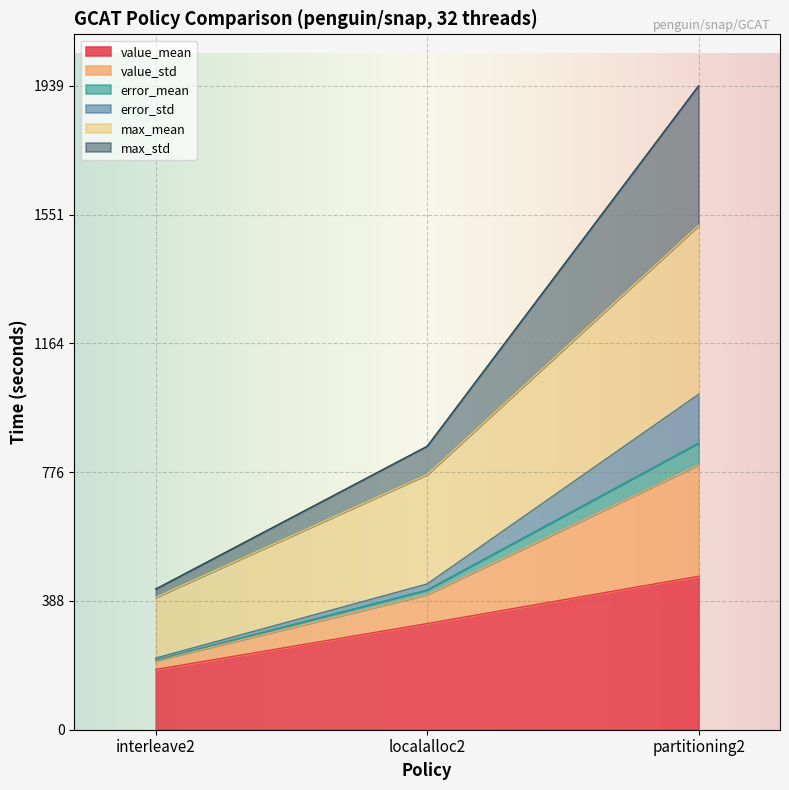

At which category is the sum across all series the highest?

partitioning2